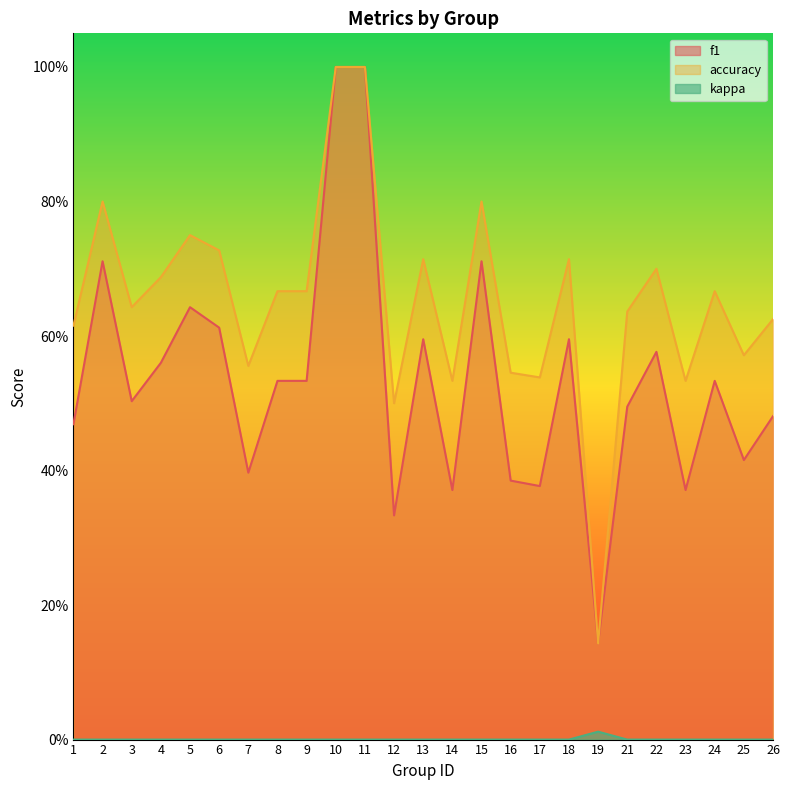

List the series in order of their peak value, lowest first.

kappa, f1, accuracy